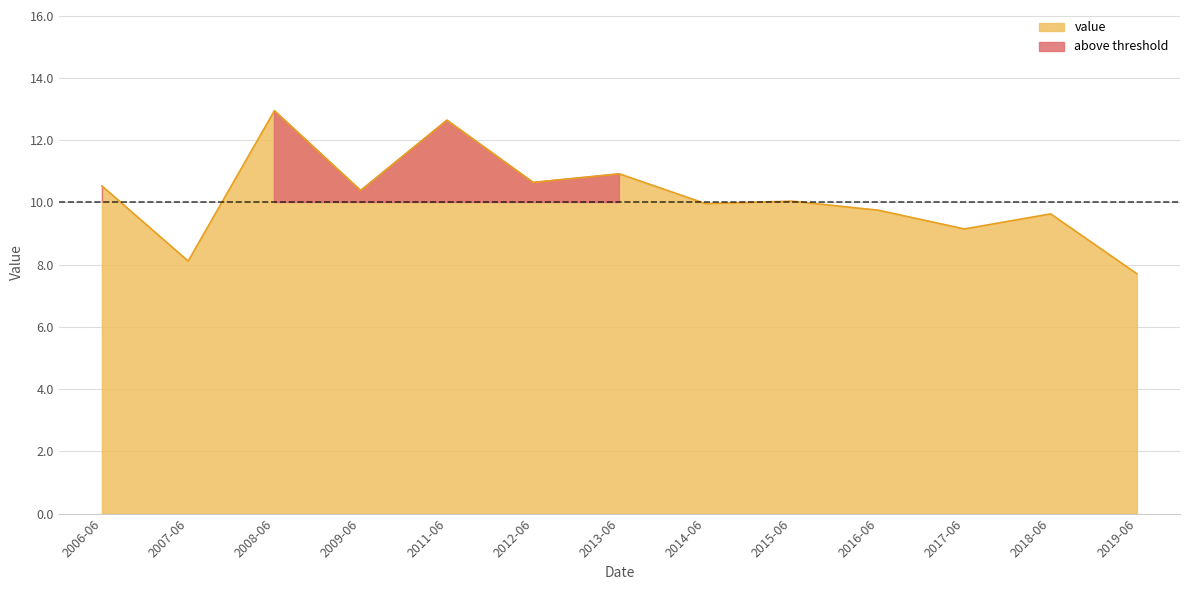

Reading left to right, what are all the values shown in this chart?

10.5	8.1	12.9	10.4	12.6	10.6	10.9	10.0	10.0	9.8	9.1	9.6	7.7